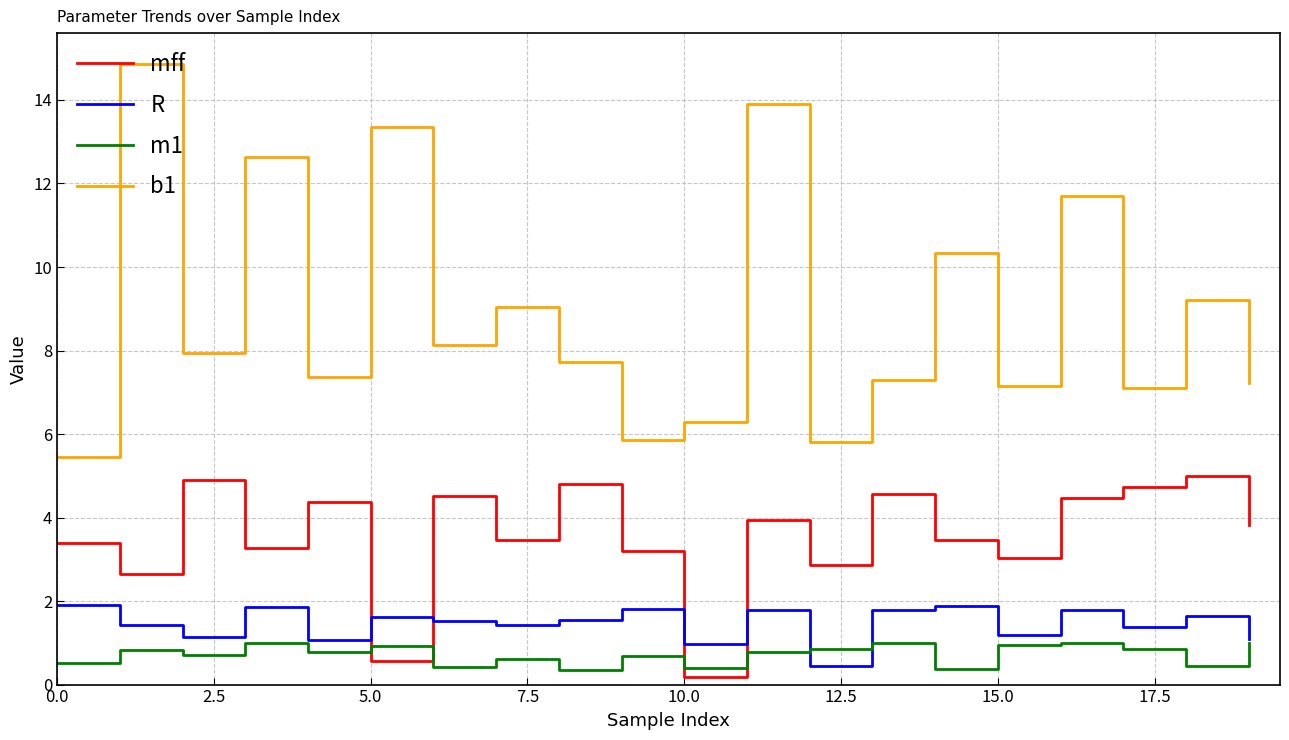

What is the highest value of the m1 series?

1.0